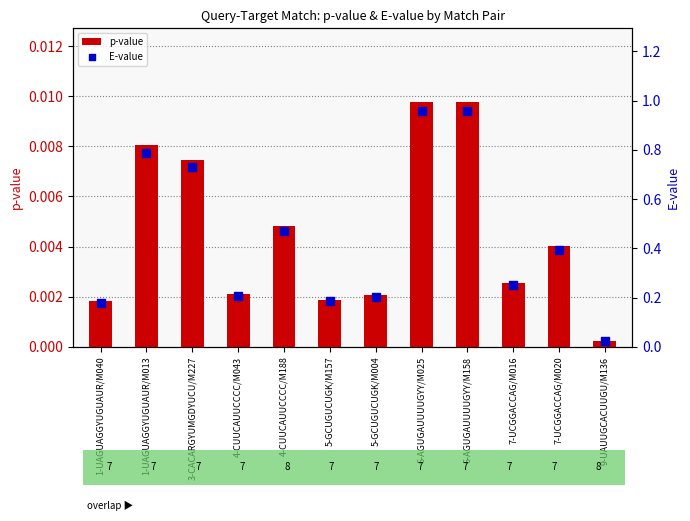

What are all the series names shown in the legend?

p-value, E-value